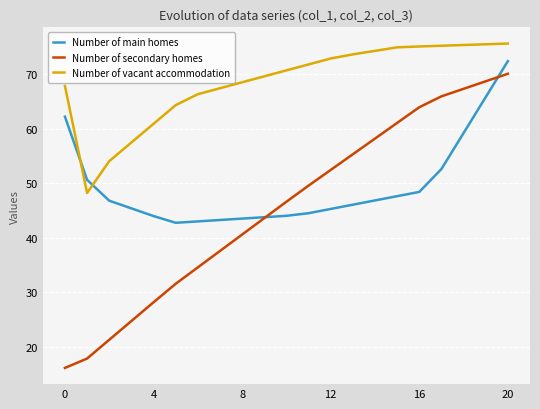

What is the maximum value shown in the chart?

75.6